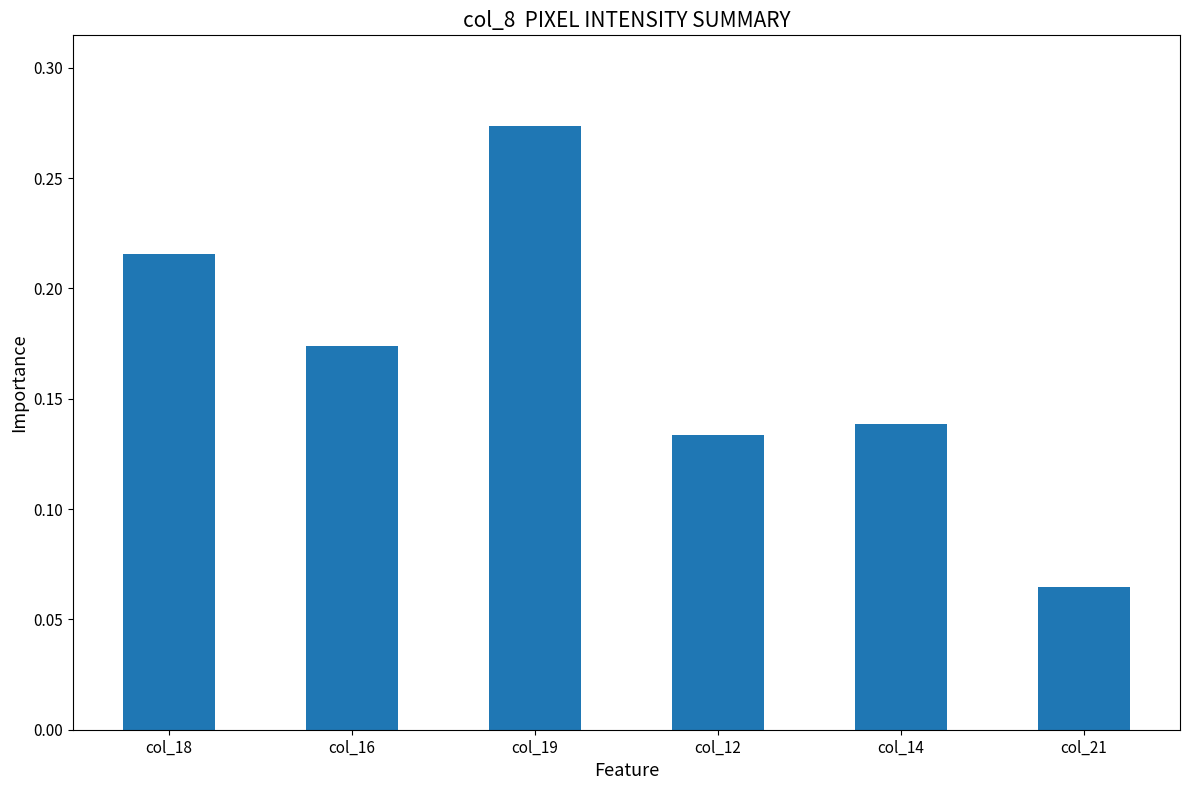

How many data points does each series have?

6